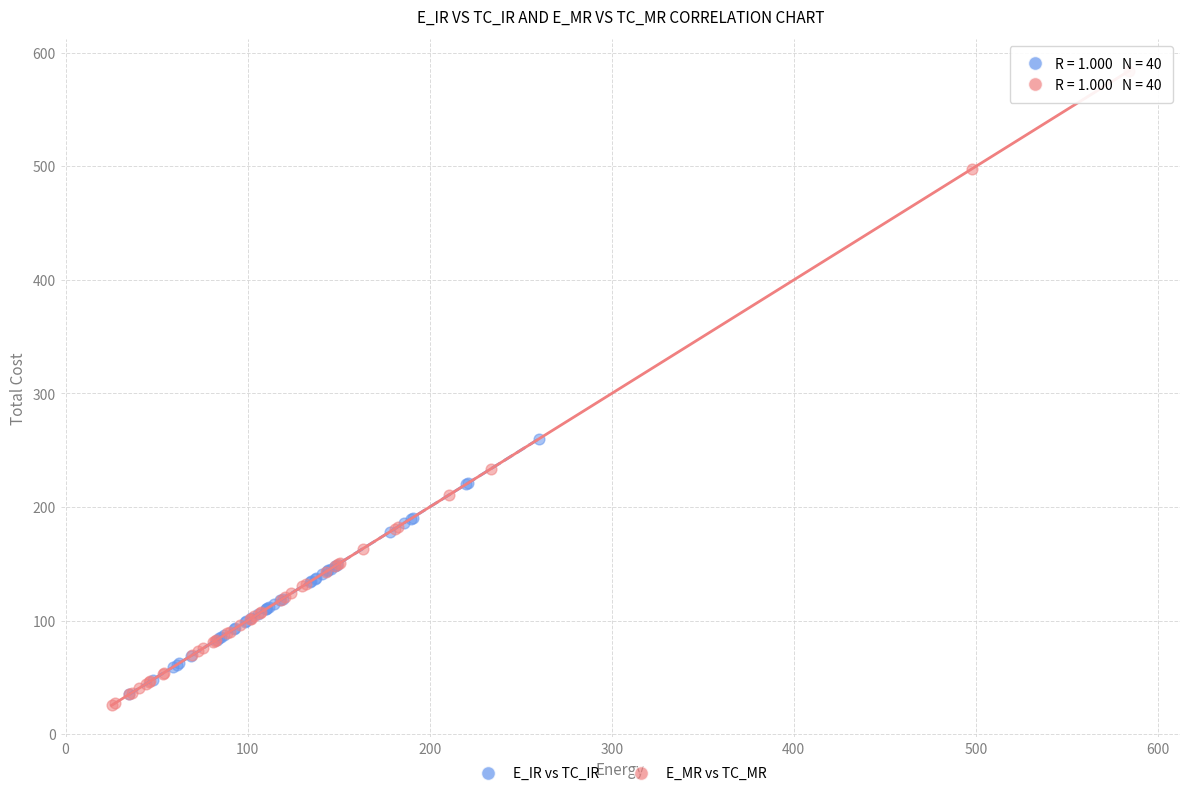

Which series contains the highest Y value?

E_MR vs TC_MR